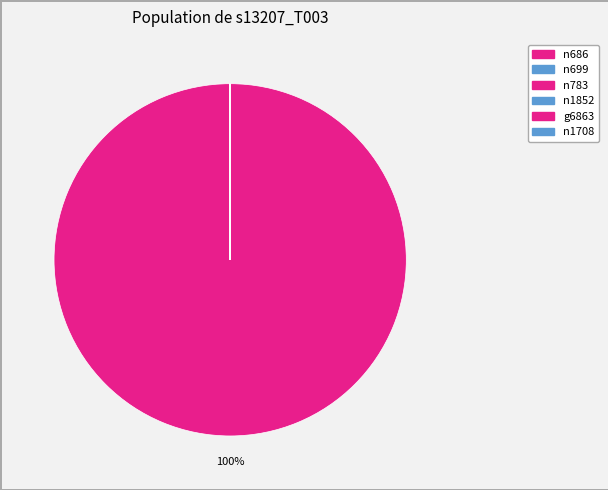

Which category has the biggest portion of the pie?

n686